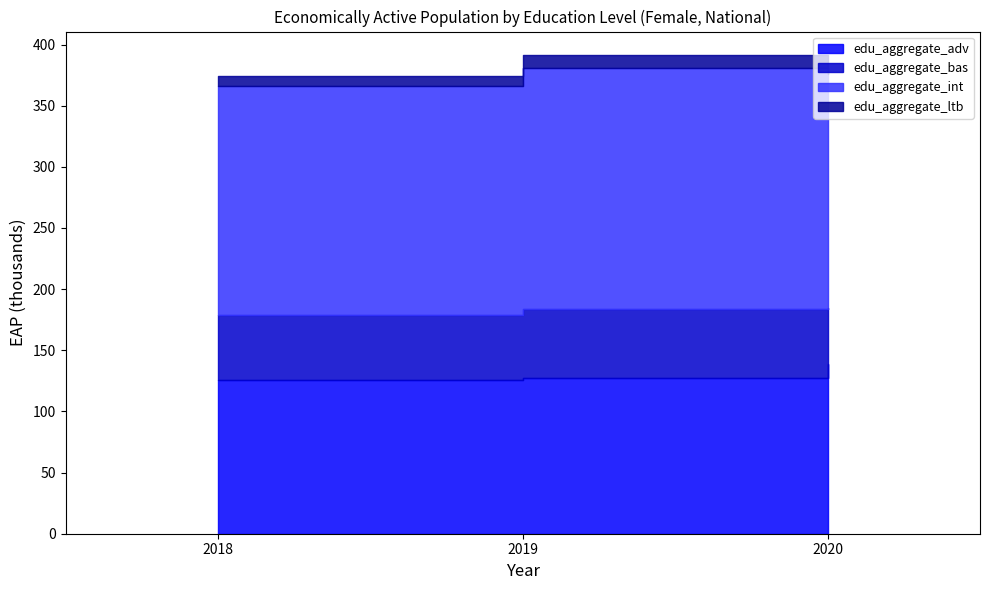

At which label does edu_aggregate_adv reach its minimum?

2018